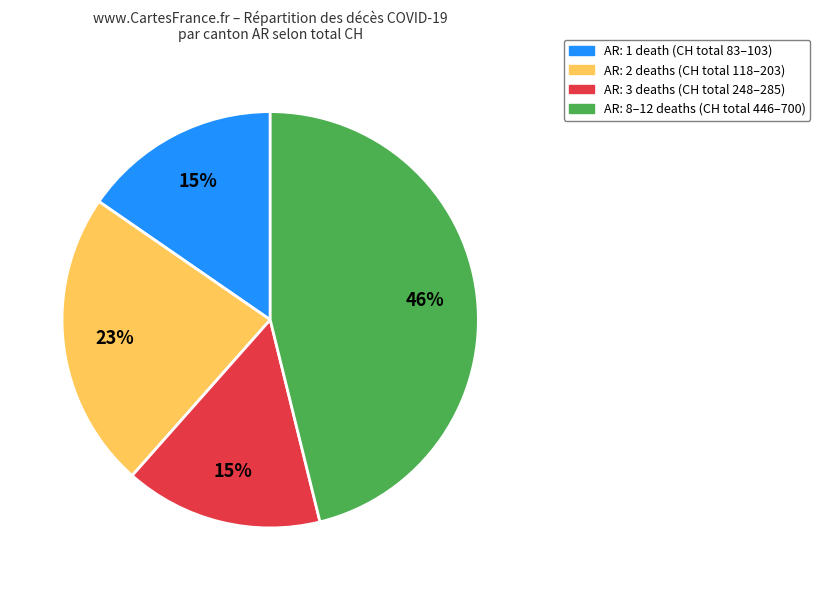

To the nearest percent, what is the average slice percentage?

25%